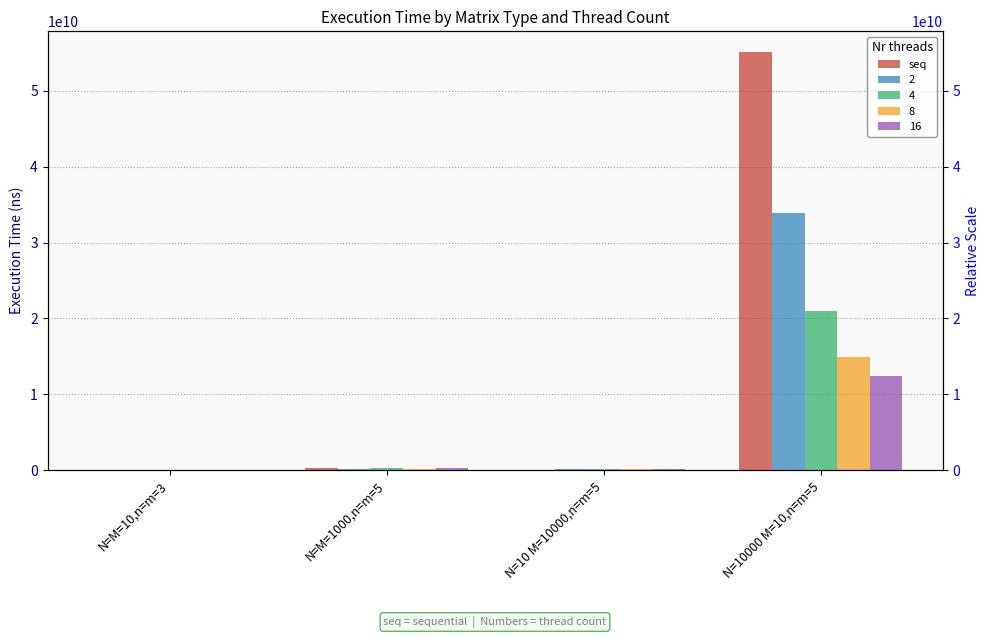

At which category does the chart reach its peak across all series?

N=10000 M=10,n=m=5